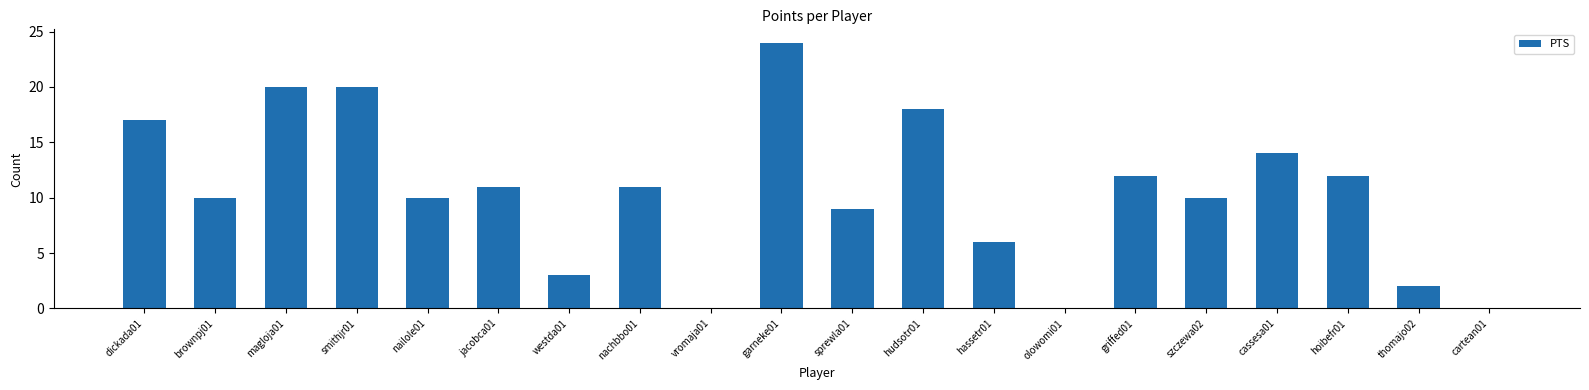

The value at hassetr01 is 6. True or false?

True